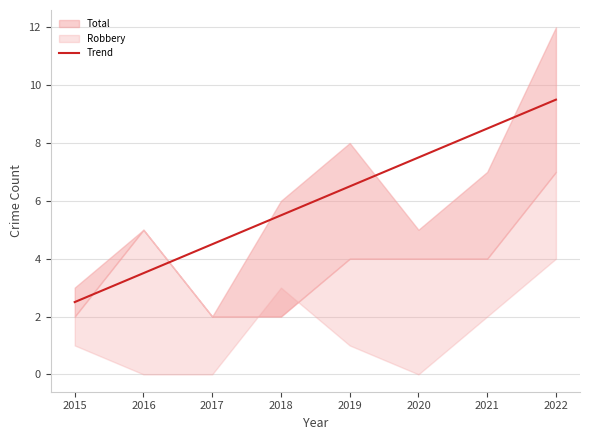

The Trend series shows 3.3 at 2018. True or false?

False